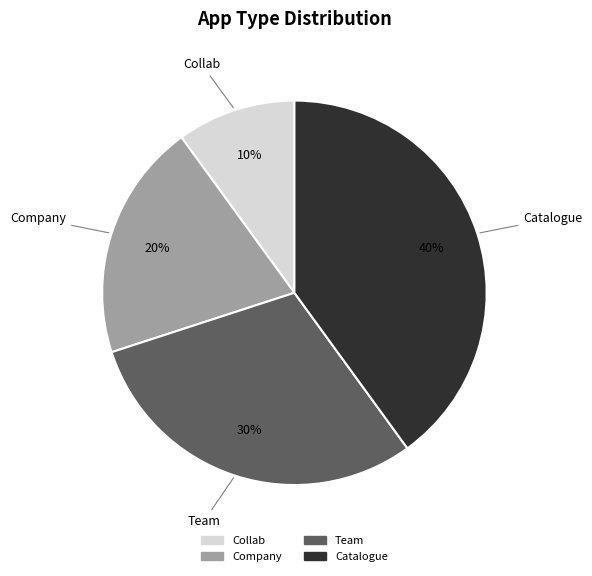

What is the smallest slice in the pie chart?

Collab